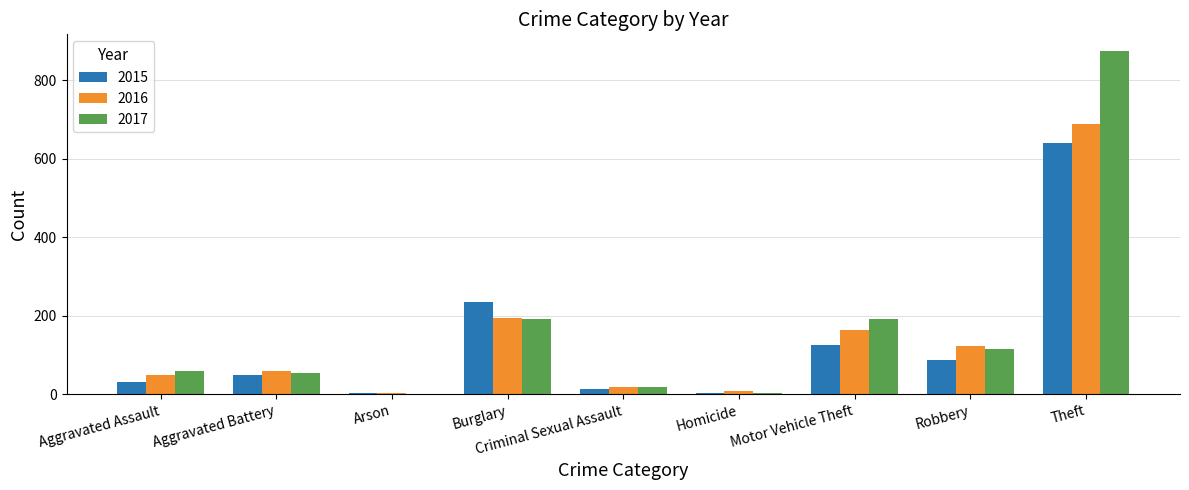

Which series has the largest total across all categories?

2017